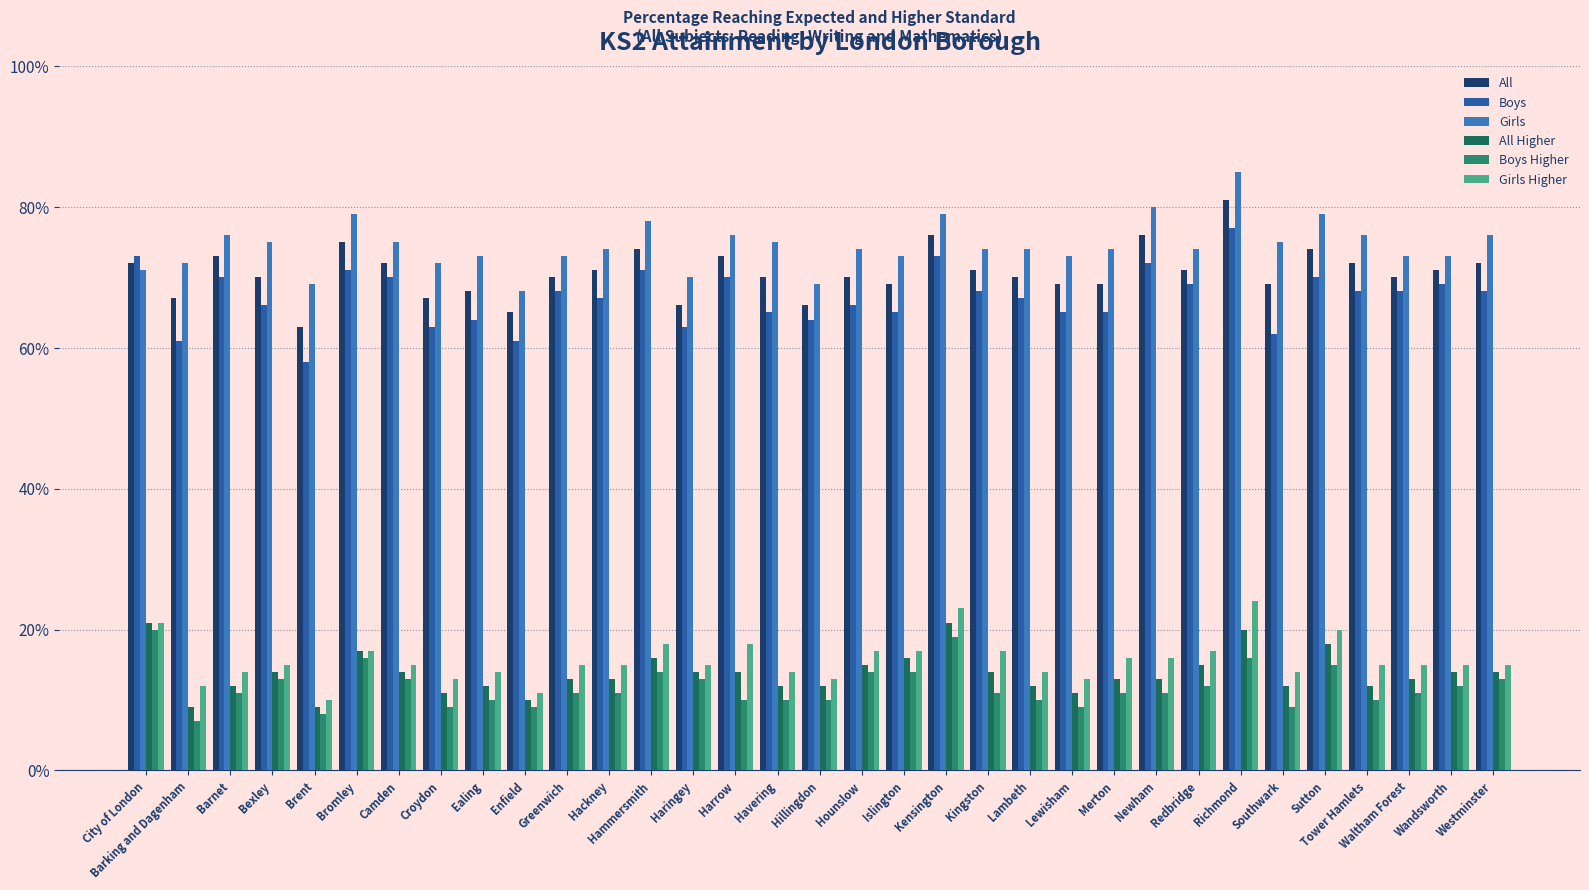

What is the label of the 14th bar from the right?

Kensington